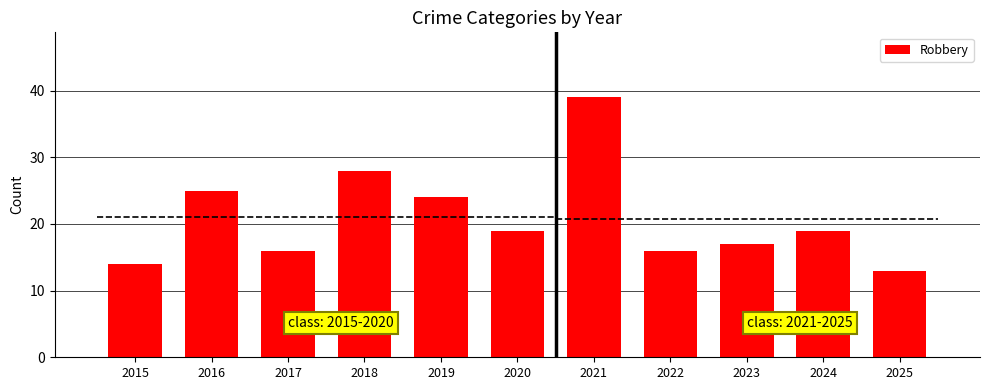

At which label is the value closest to 26?

2016